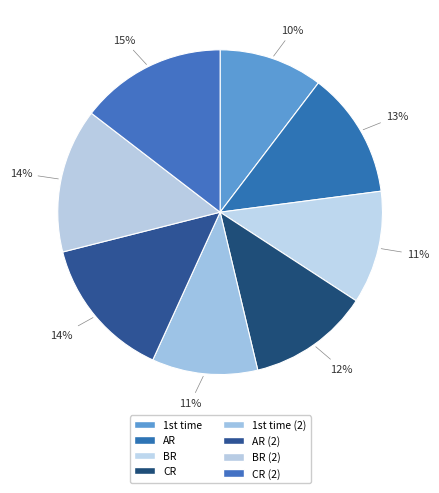

How many segments does this pie chart have?

8